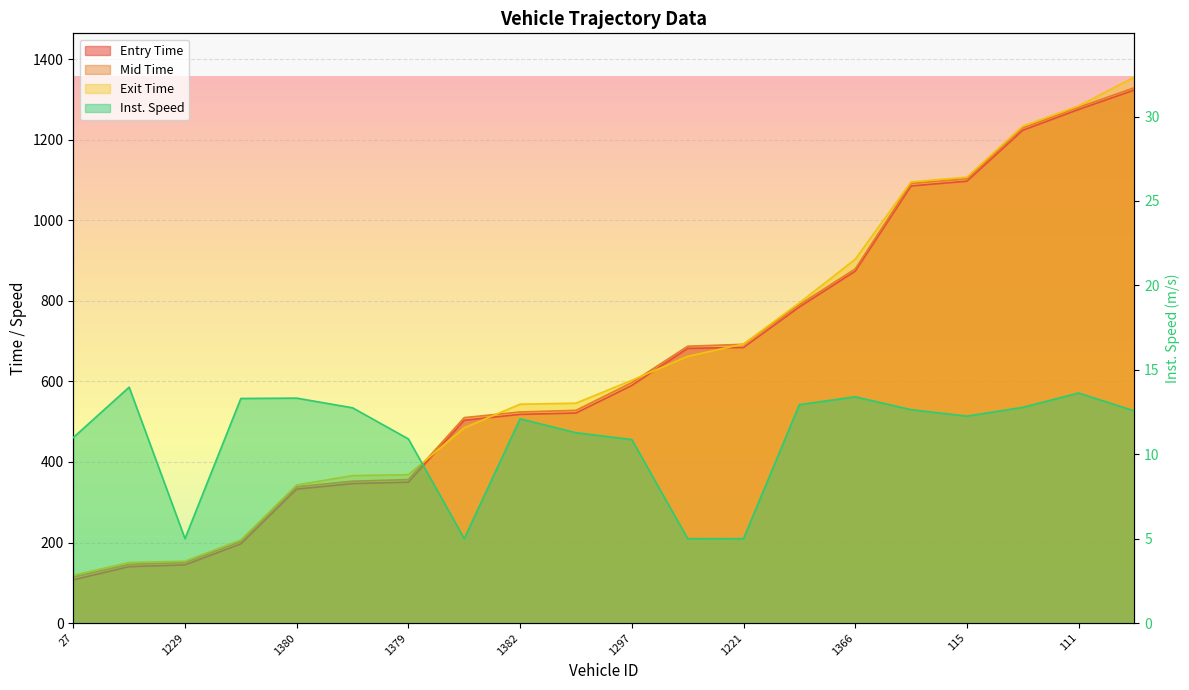

Which category has the highest value across all series?

1212